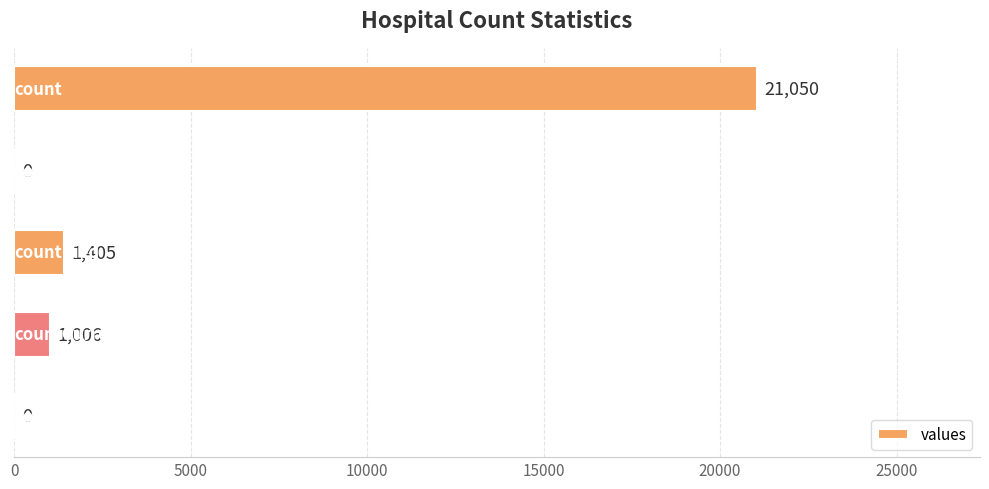

How many categories are shown in the chart?

5